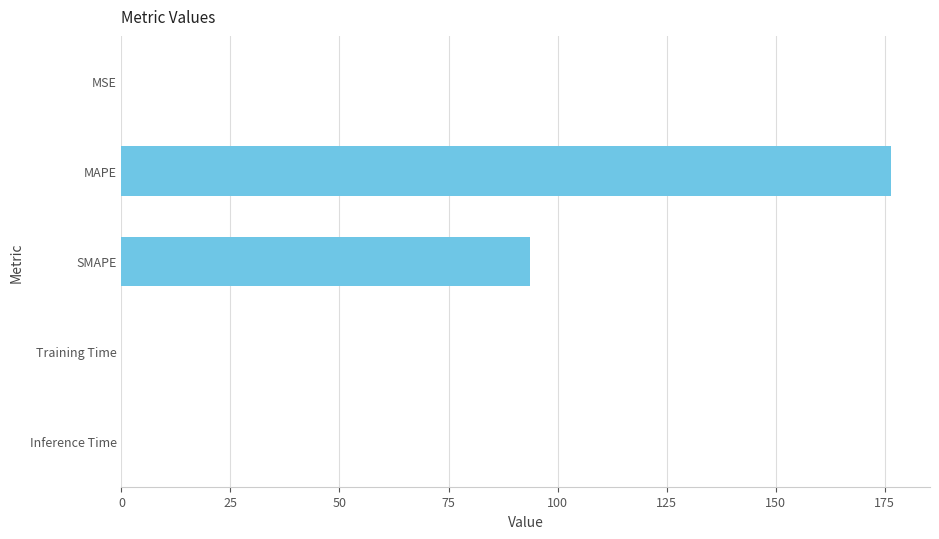

How many distinct data groups are displayed?

1